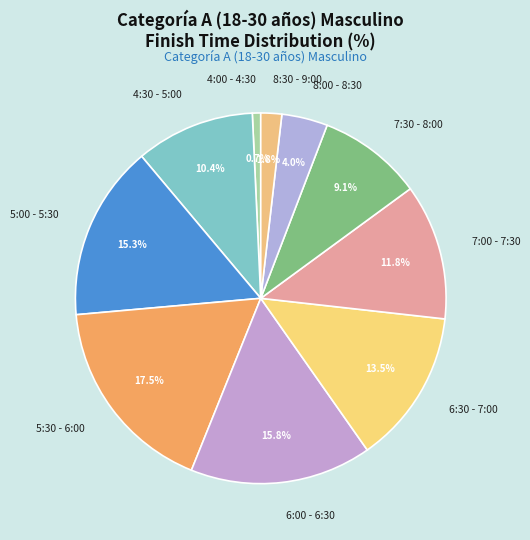

Which slice is the largest?

5:30 - 6:00